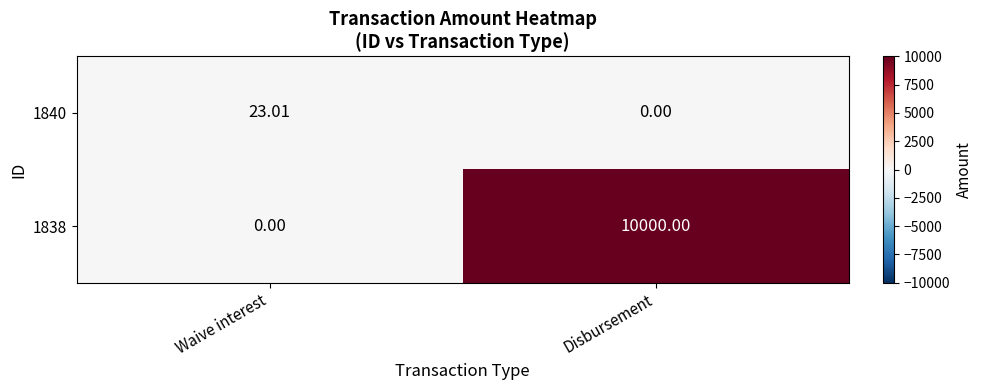

At which category is the sum across all series the highest?

Disbursement